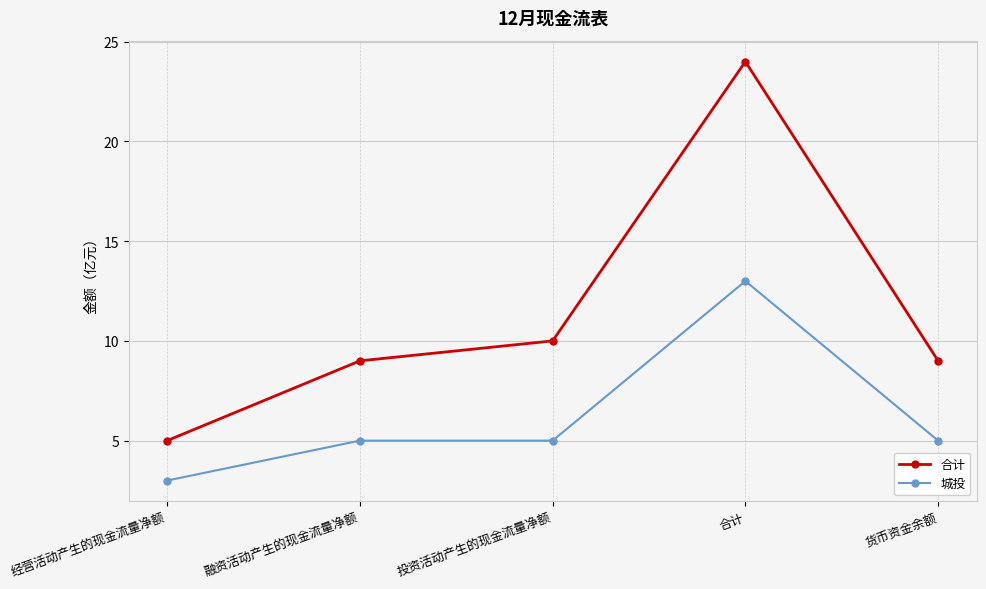

Rank the series by their average value, from highest to lowest.

合计, 城投